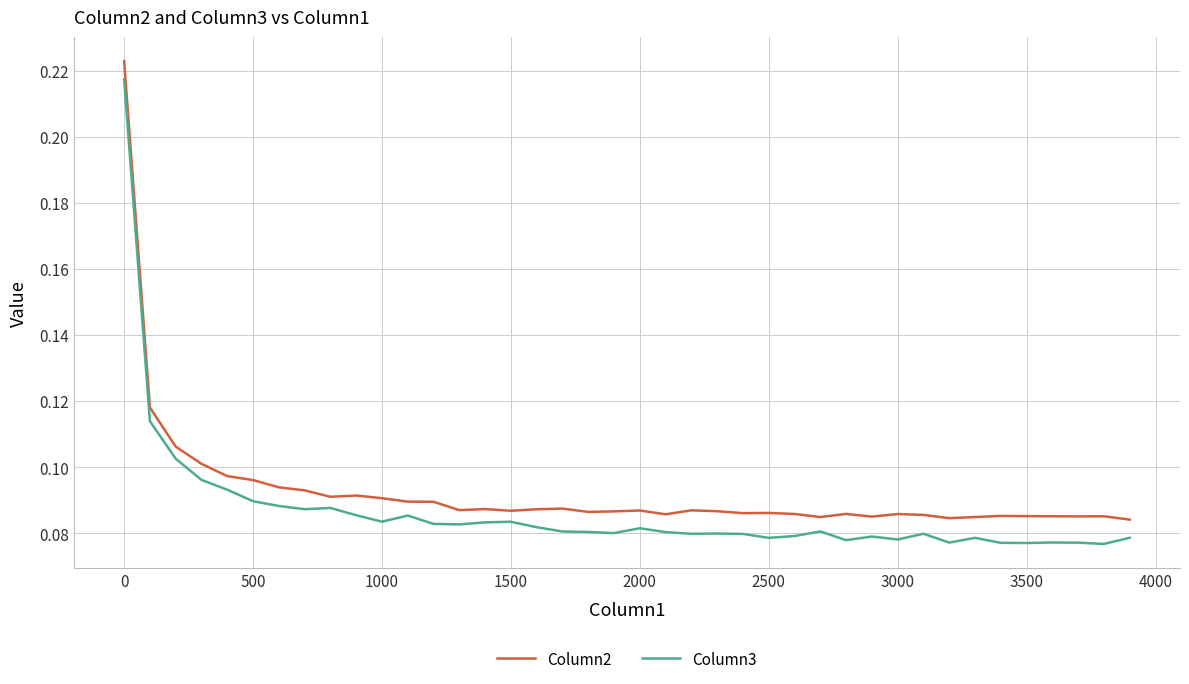

True or false: Column3 and Column2 cross at least once.

False